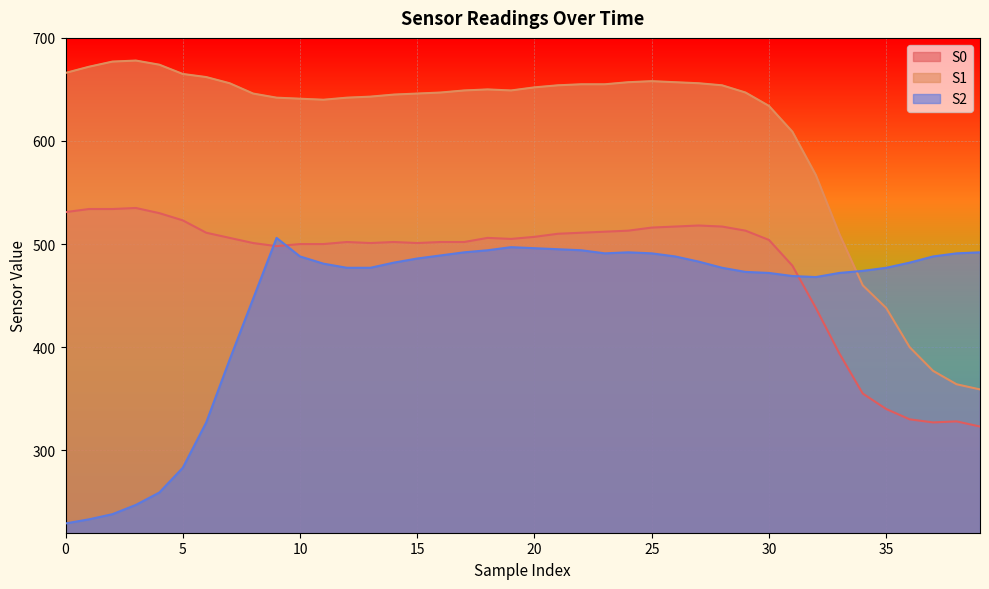

What are all the series names shown in the legend?

S0, S1, S2